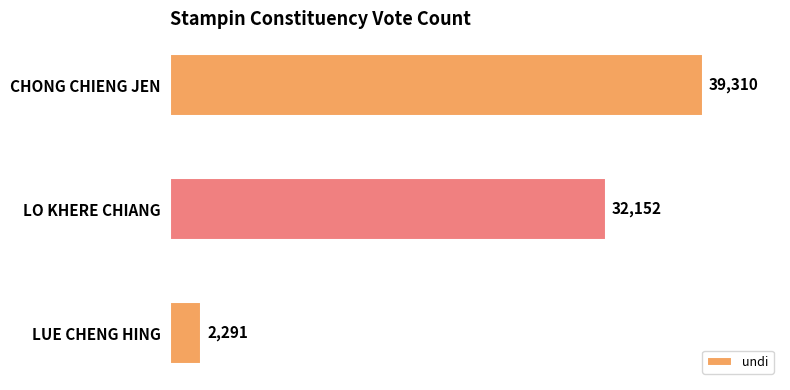

Rank the categories by value from highest to lowest.

CHONG CHIENG JEN, LO KHERE CHIANG, LUE CHENG HING